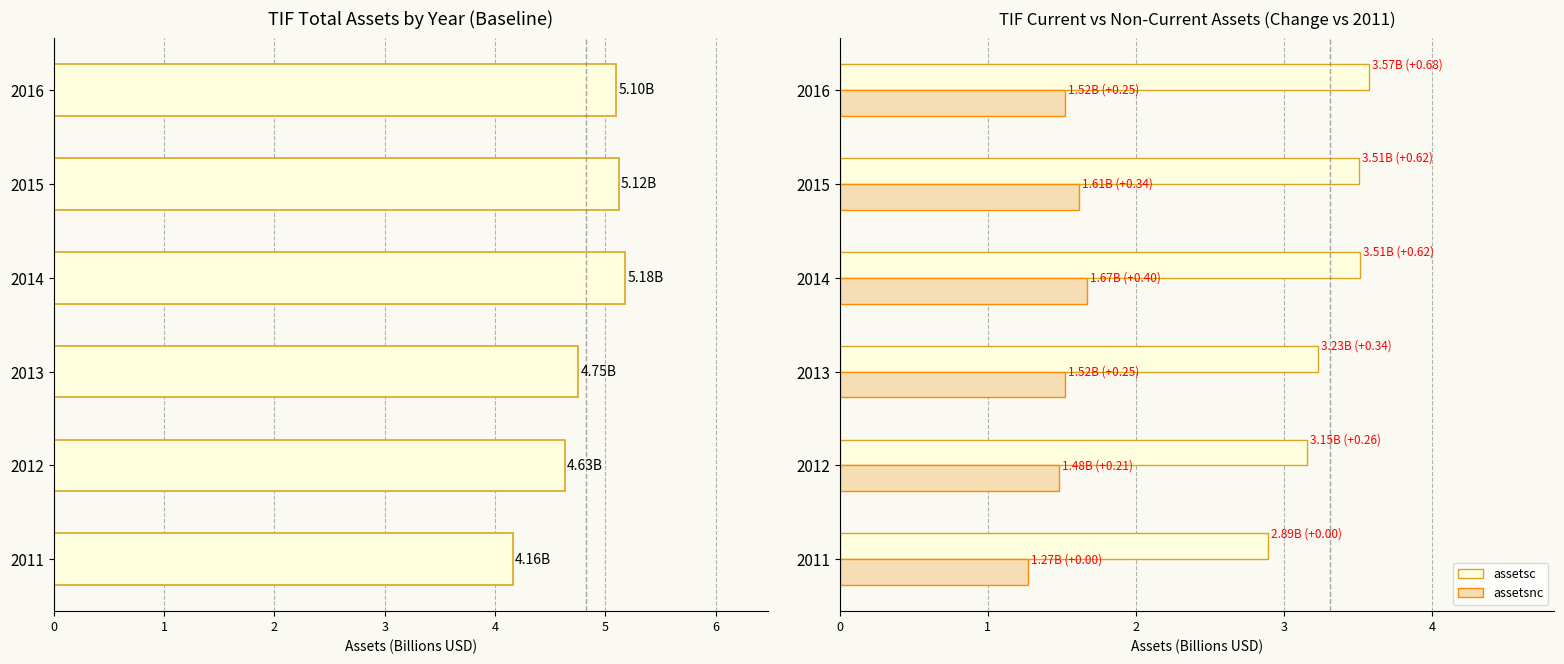

What are all the series names shown in the legend?

assets, assetsc, assetsnc